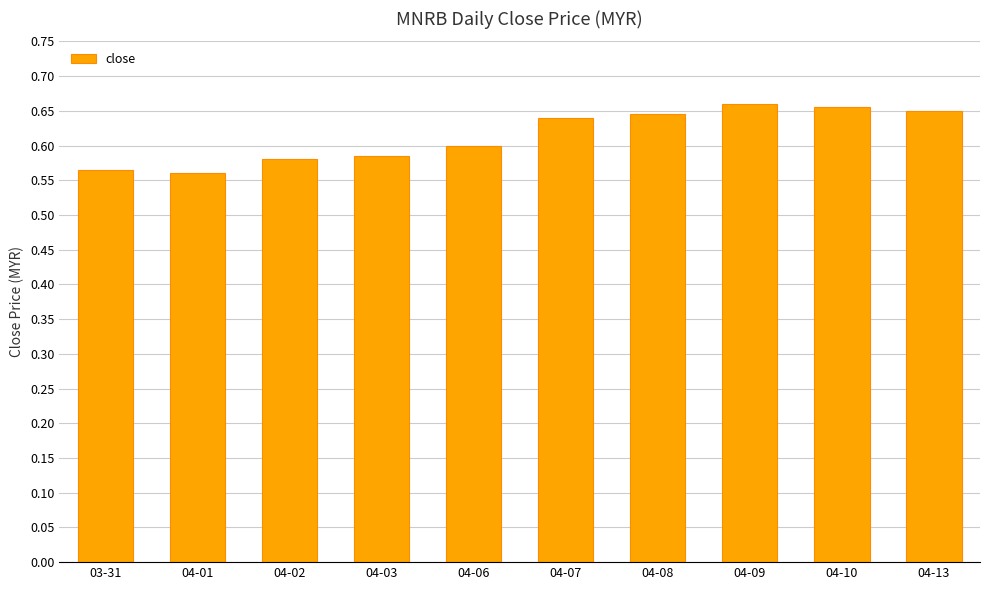

What is the label of the 2nd bar from the left?

04-01